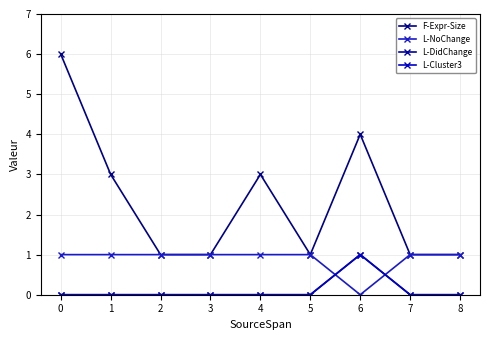

Is this an area chart (filled region under the line)?

No